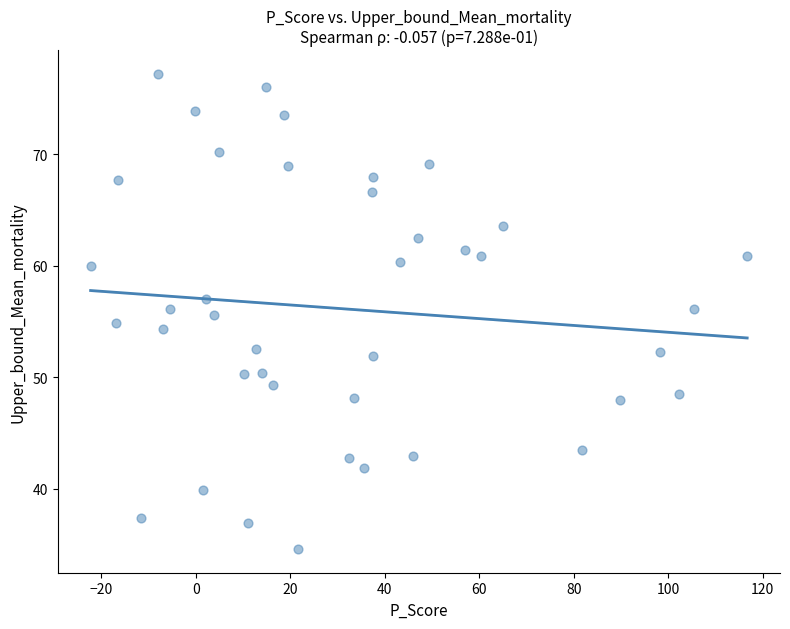

What is the range of Y values (max minus min)?

42.6